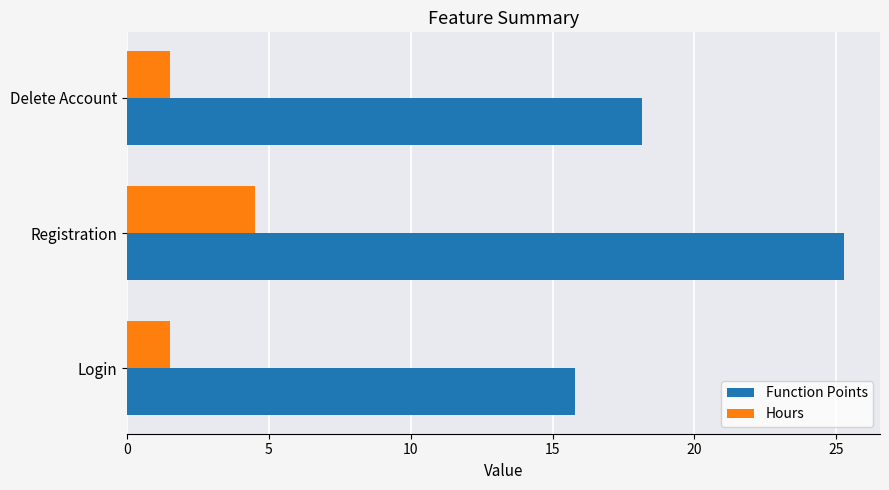

What is the greatest value displayed?

25.3